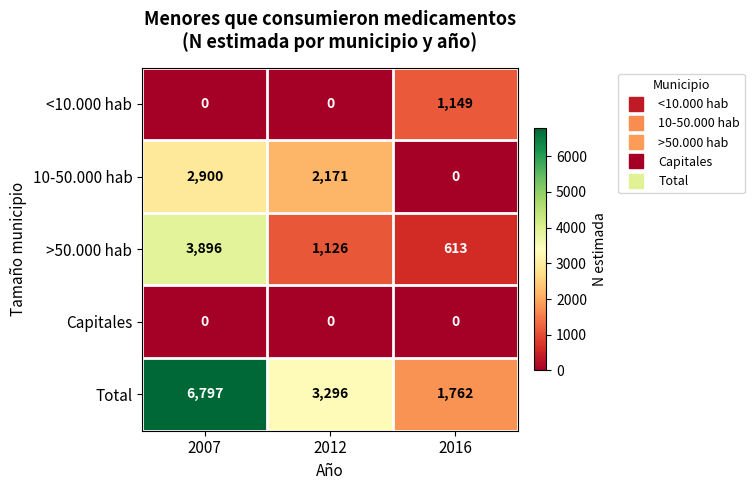

How many <10.000 hab values are between 0 and 1149?

3